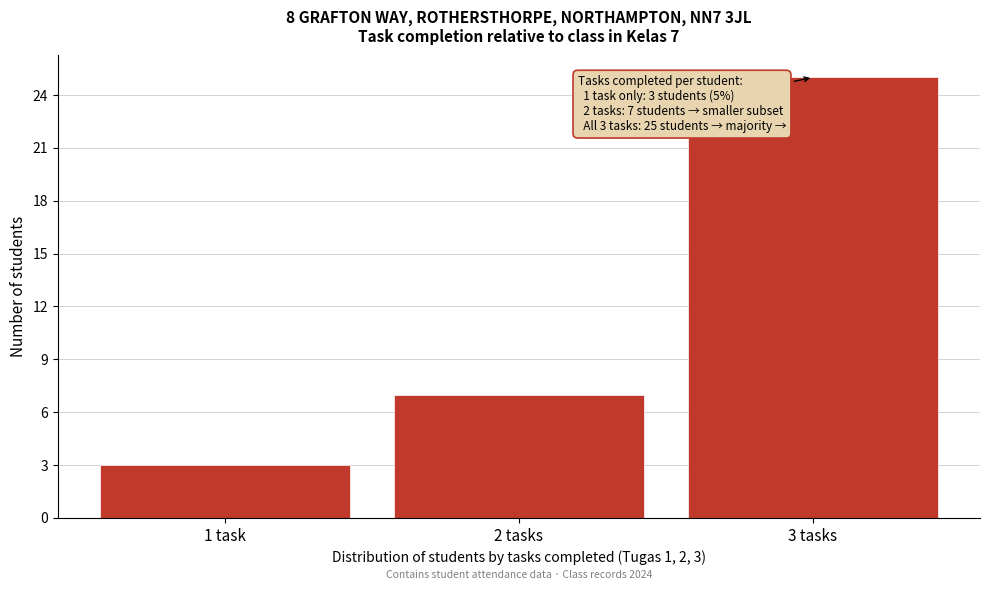

Reading left to right, what are all the values shown in this chart?

1 task=3	2 tasks=7	3 tasks=25